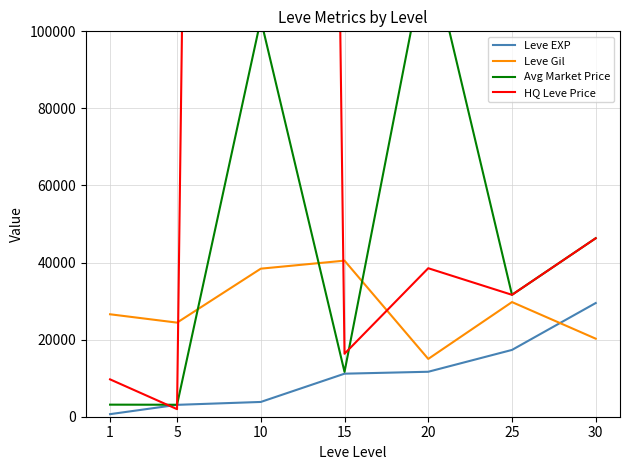

What is the difference between the second highest and second lowest values in the Leve Gil series?

18166.7